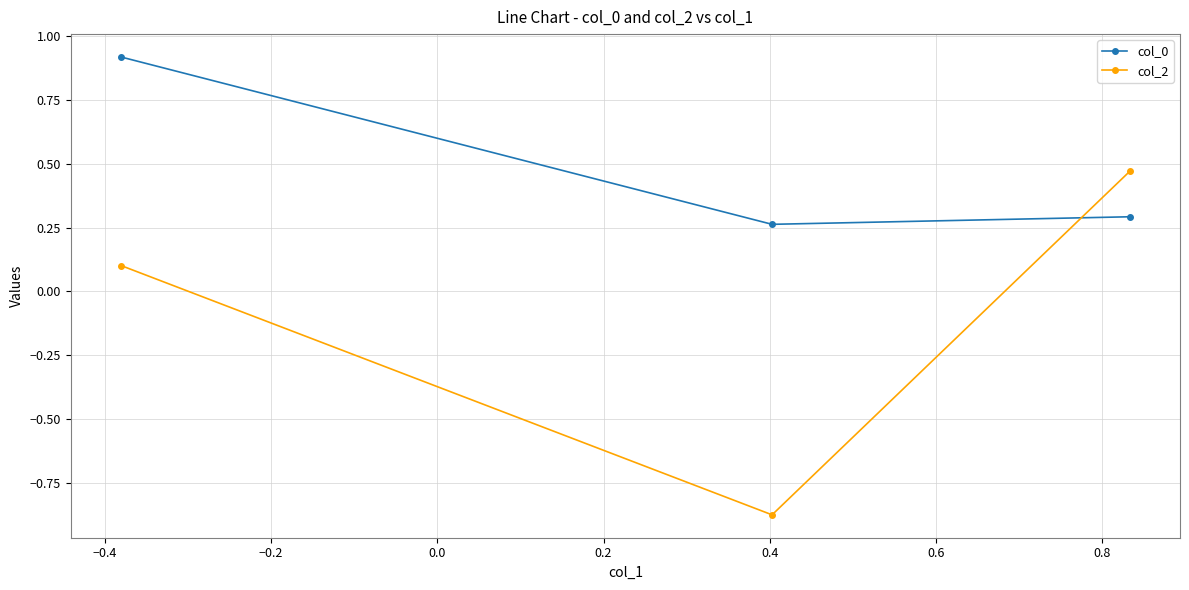

At how many categories does at least one series exceed 0?

3